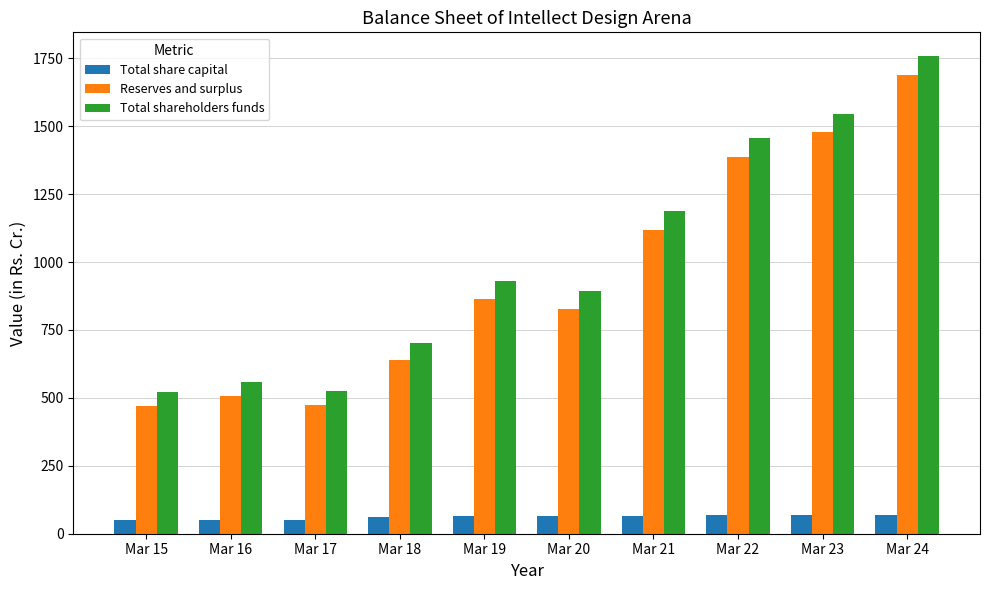

What is the minimum value for Total shareholders funds?

521.6